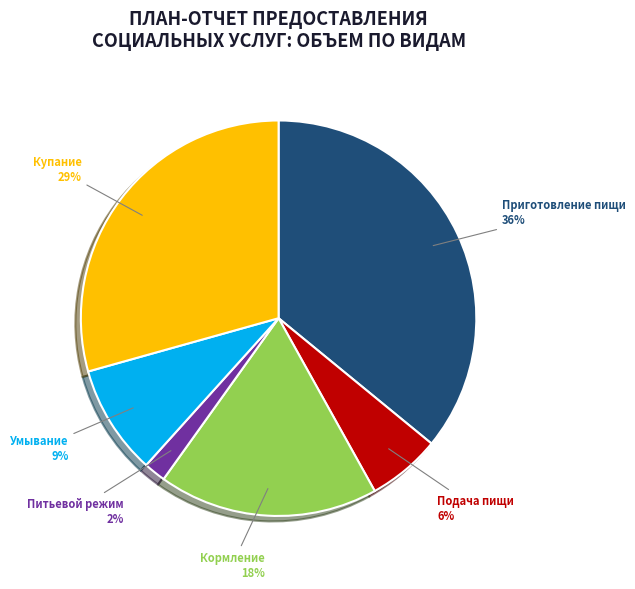

How many slices are in this pie chart?

6